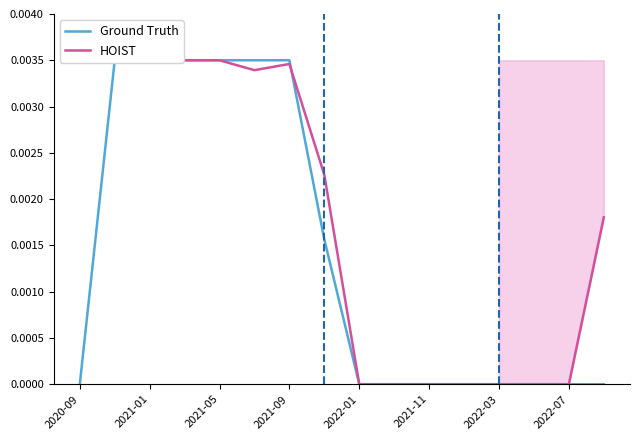

How many lines are shown in the chart?

2